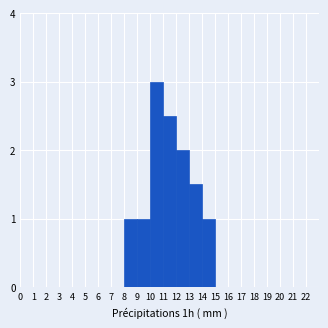

Reading left to right, list every bar in this chart as the range it spans on the x-axis followed by its height. The values are not printed on the chart, so give them approximately, as read against the axis.

0 to 1: 0
1 to 2: 0
2 to 3: 0
3 to 4: 0
4 to 5: 0
5 to 6: 0
6 to 7: 0
7 to 8: 0
8 to 9: 1.0
9 to 10: 1.0
10 to 11: 3.0
11 to 12: 2.5
12 to 13: 2.0
13 to 14: 1.5
14 to 15: 1.0
15 to 16: 0
16 to 17: 0
17 to 18: 0
18 to 19: 0
19 to 20: 0
20 to 21: 0
21 to 22: 0
22 to 23: 0